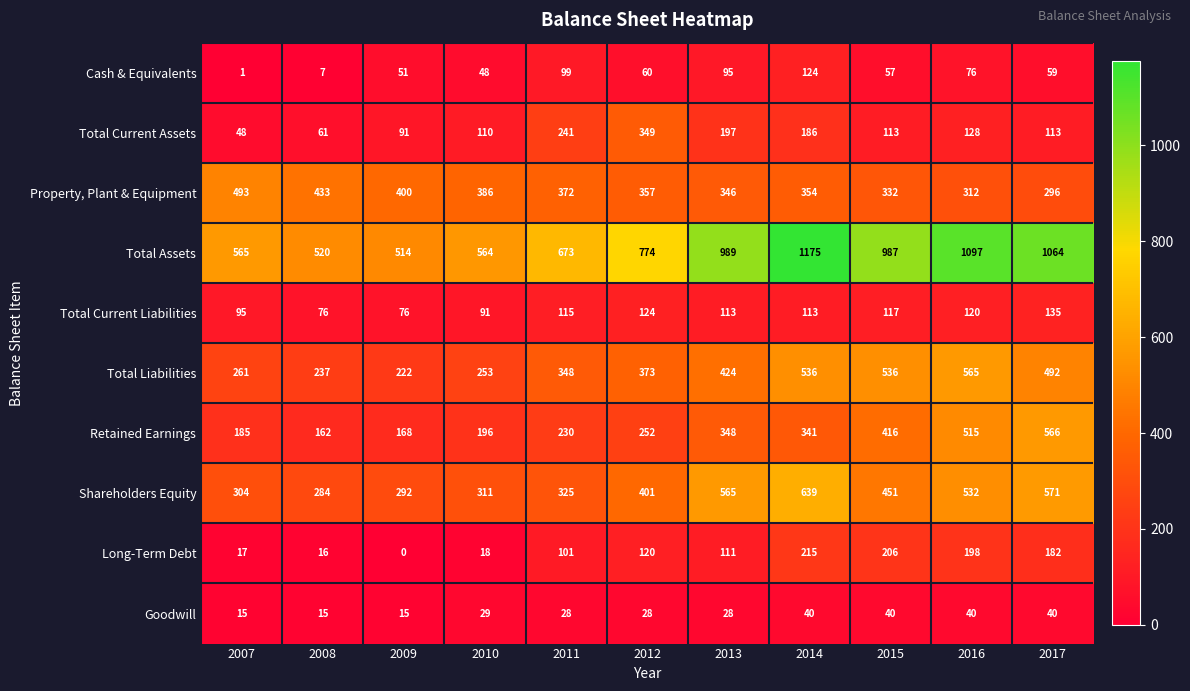

The value of Cash & Equivalents at 2011 is 30. True or false?

False